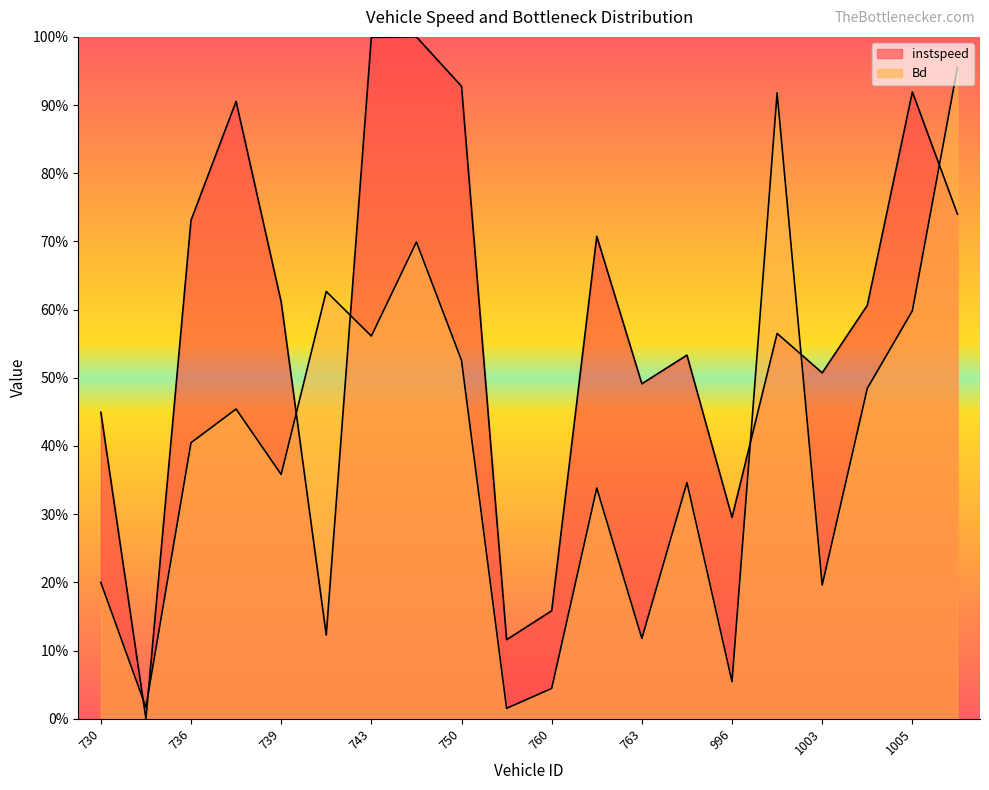

Rank the categories by Bd value from highest to lowest.

1014, 998, 748, 742, 1005, 743, 750, 1004, 737, 736, 739, 766, 761, 730, 1003, 763, 996, 760, 731, 755